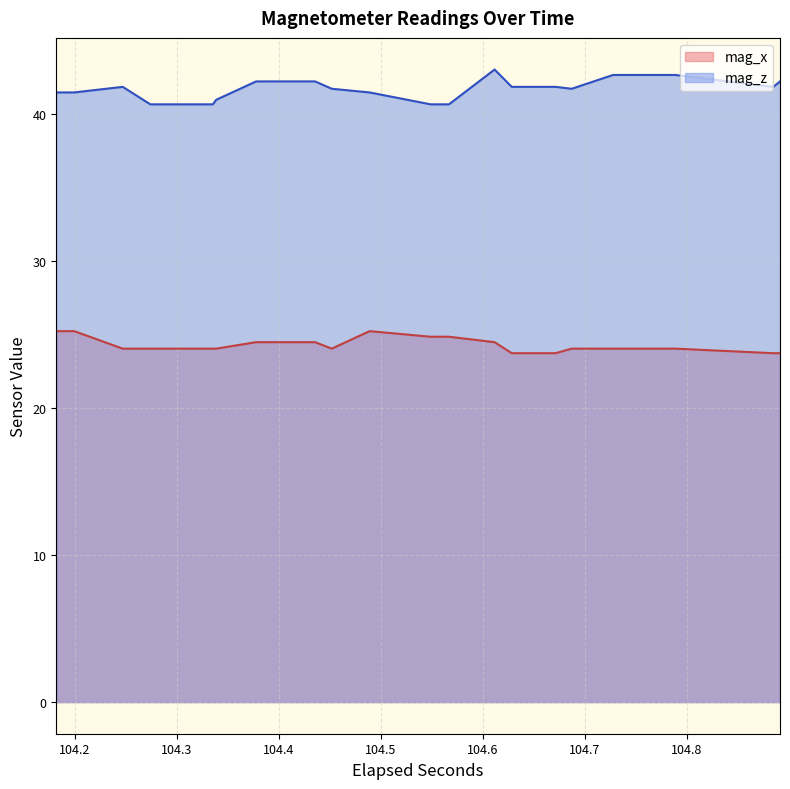

Reading left to right, extract all data points from this chart.

mag_x: 25.2	25.2	25.2	25.2	24.1	24.1	24.1	24.1	24.1	24.1	24.1	24.1	24.5	24.5	24.5	24.5	24.1	24.1	25.2	25.2	24.9	24.9	24.9	24.9	24.5	24.5	23.8	23.8	23.8	23.8	24.1	24.1	24.1	24.1	24.1	24.1	23.8	23.8	23.8	23.8
mag_z: 41.5	41.5	41.5	41.5	41.9	41.9	40.7	40.7	40.7	40.7	41.0	41.0	42.2	42.2	42.2	42.2	41.8	41.8	41.5	41.5	40.7	40.7	40.7	40.7	43.1	43.1	41.9	41.9	41.9	41.9	41.8	41.8	42.7	42.7	42.7	42.7	41.9	41.9	42.2	42.2